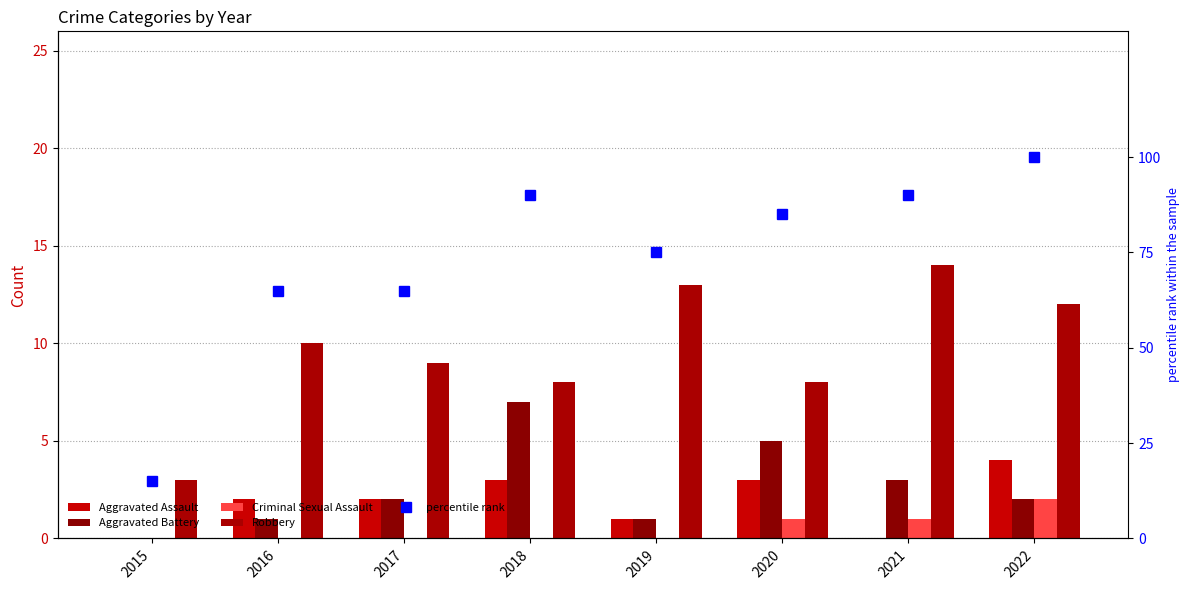

At which category is the sum across all series the highest?

2022